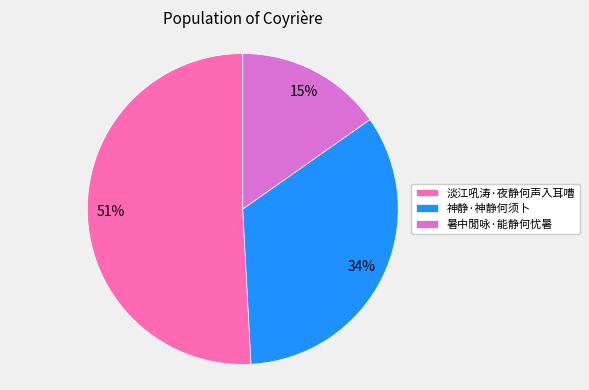

The 神静·神静何须卜 slice represents 34% of the pie. True or false?

True